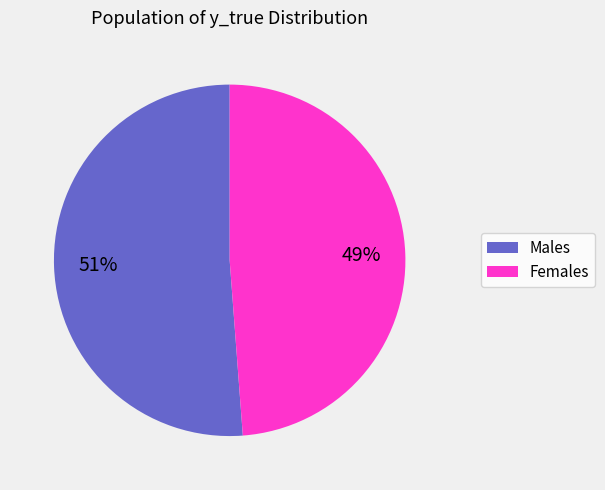

Count the number of slices in the pie.

2